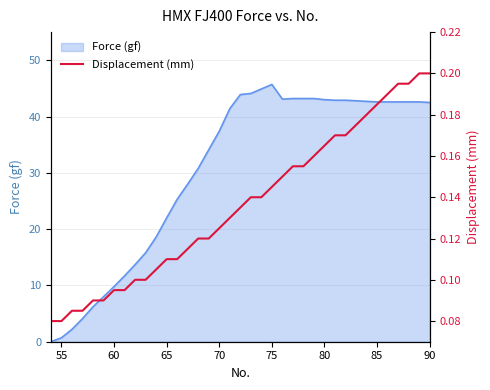

Does the chart display data point markers on the line(s)?

No